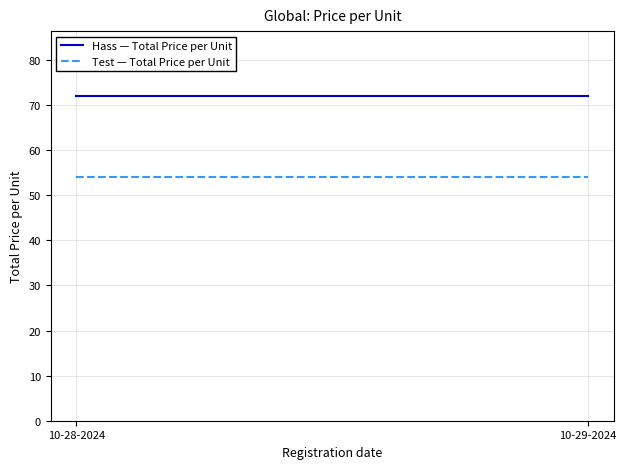

What is the sum of all Test — Total Price per Unit values?

108